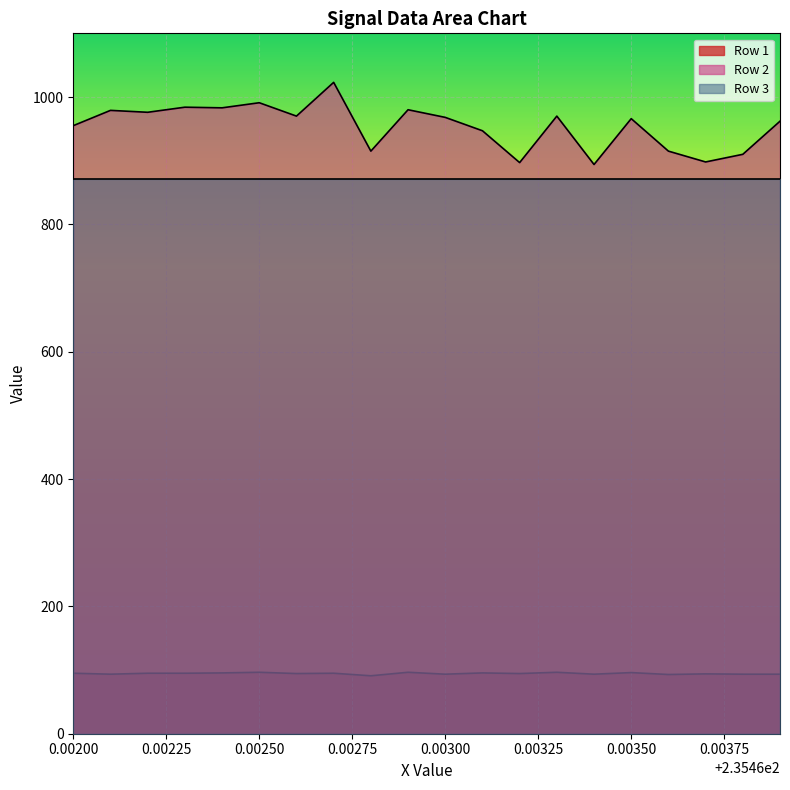

At which label does Row 2 reach its minimum?

14